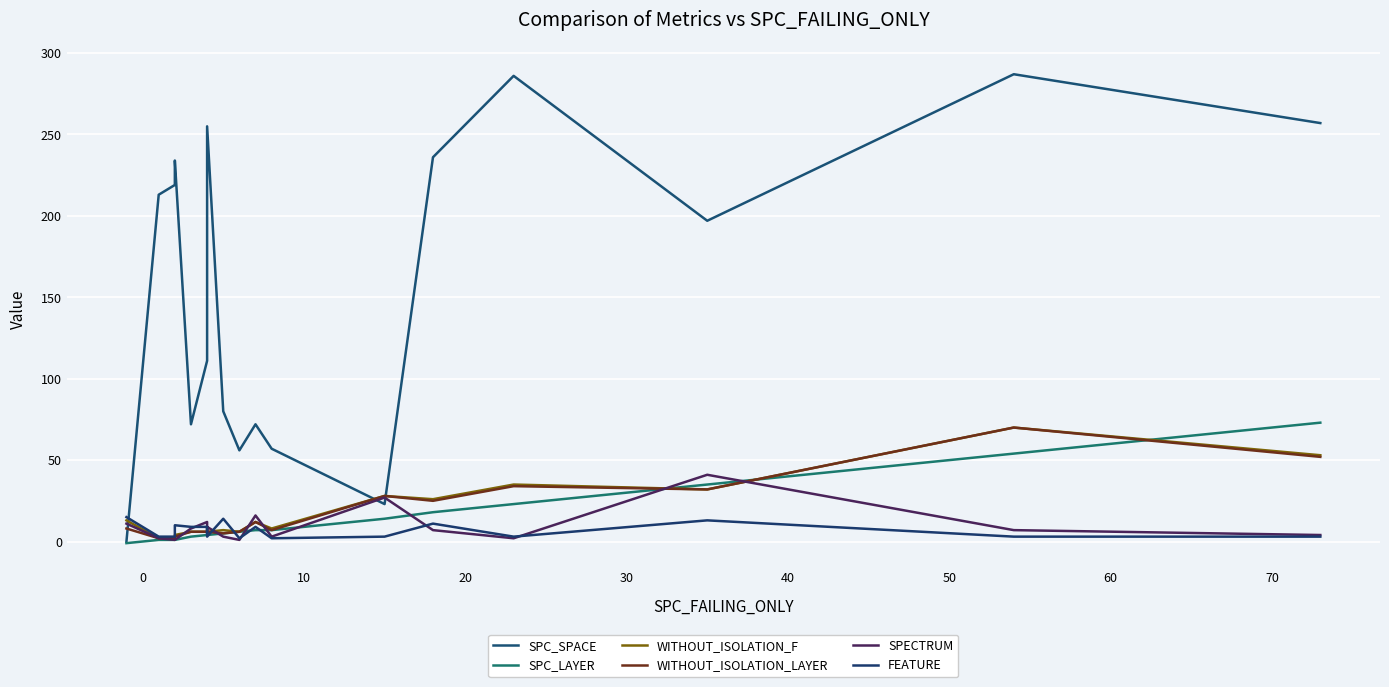

How many lines are shown in the chart?

6